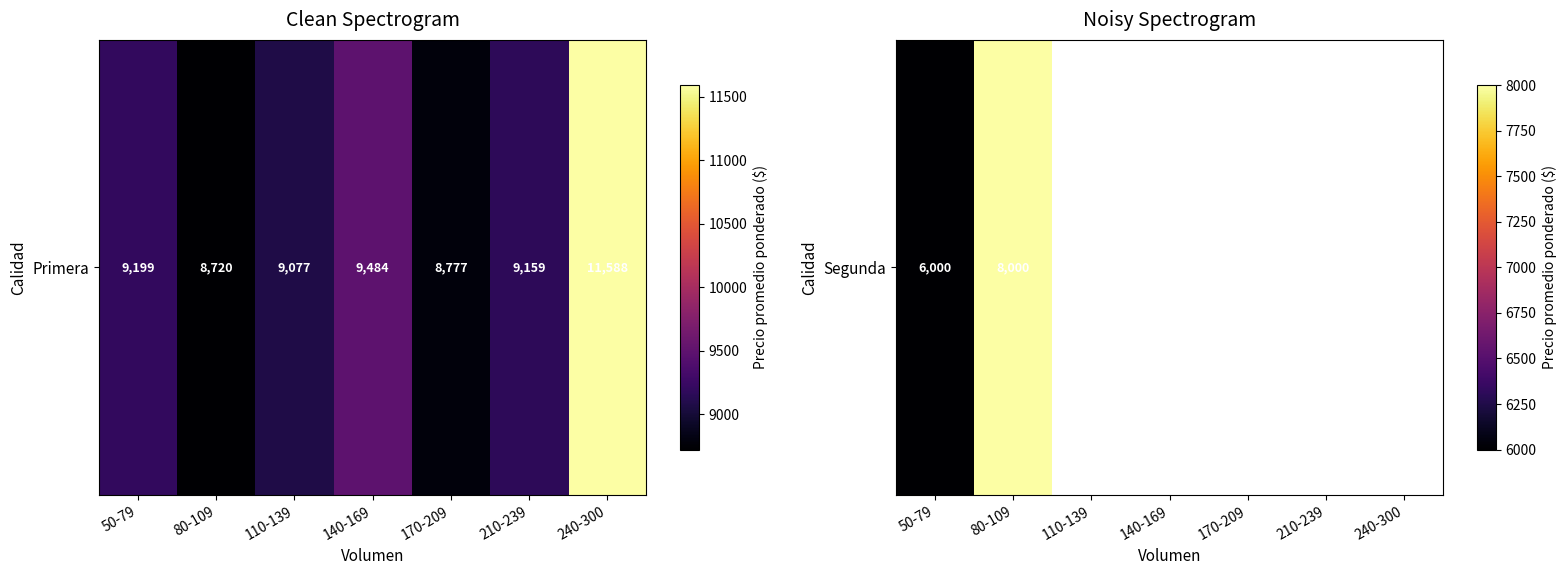

Which has a higher value, 110-139 or 140-169?

140-169